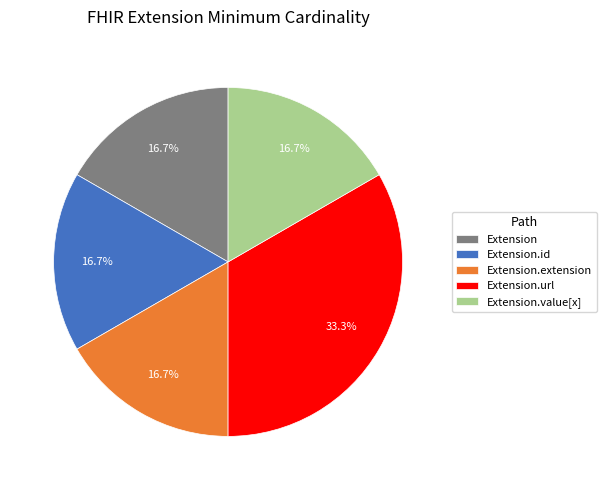

To the nearest percent, what is the combined percentage of Extension.id and Extension.url?

50%